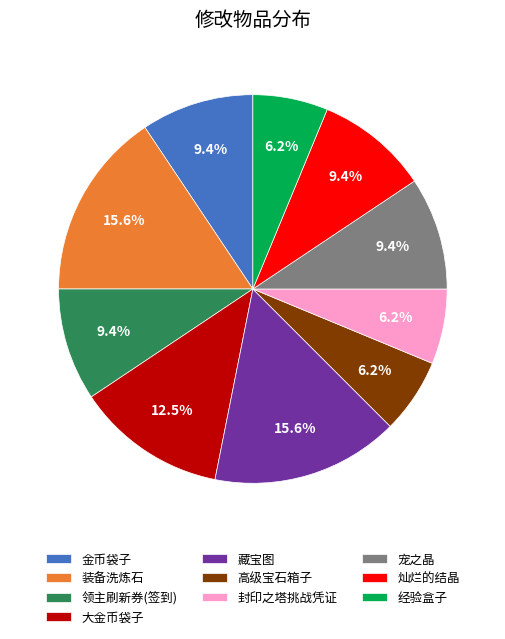

To the nearest percent, what portion does 灿烂的结晶 represent?

9%